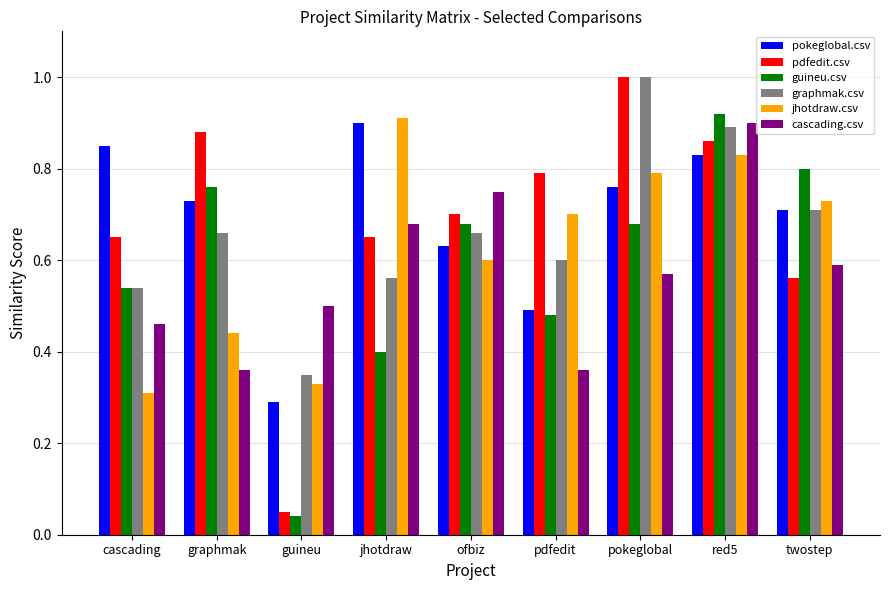

What is the label of the 4th bar from the left?

jhotdraw